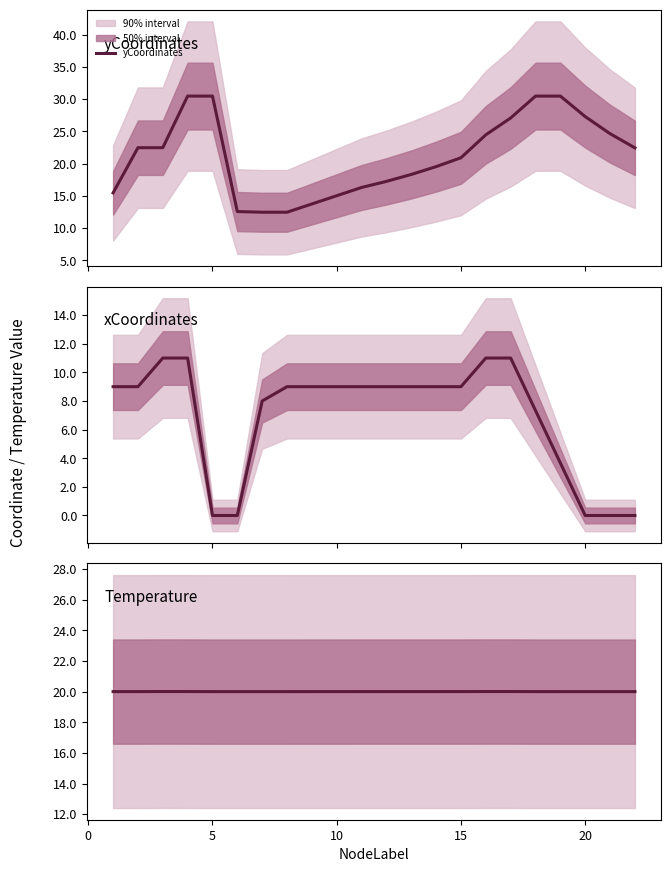

What is the maximum value shown in the chart?

30.5